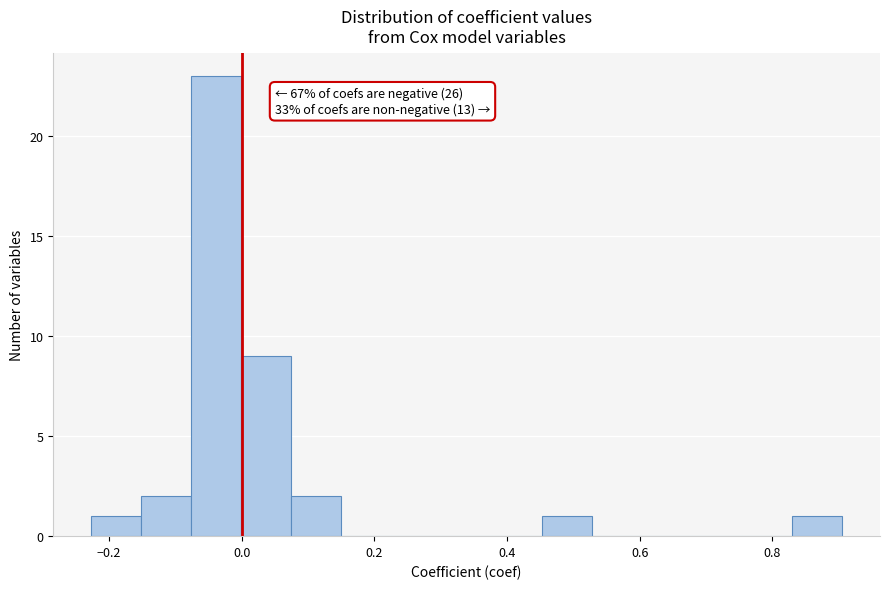

Read against the x-axis, roughly where is the centre of the tallest bar?

-0.04